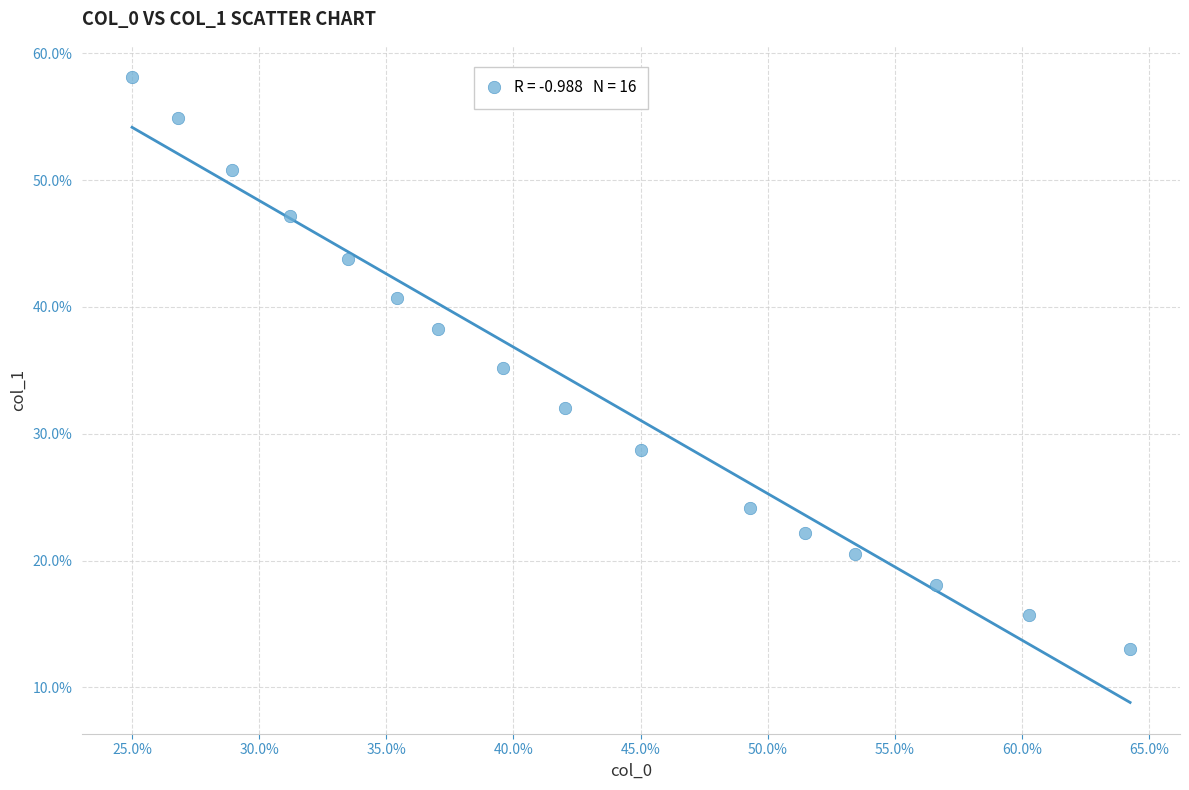

What is the range of Y values (max minus min)?

45.1